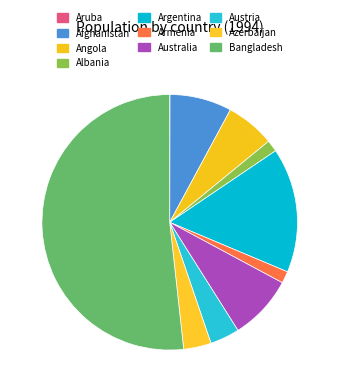

Count the number of slices in the pie.

10